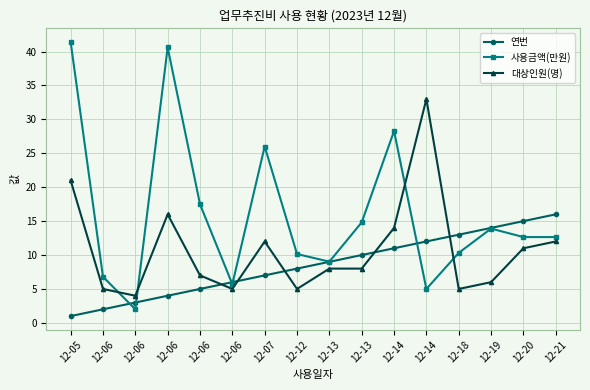

Reading right to left, transcribe all the data shown in this chart.

연번: 12-21=16.0	12-20=15.0	12-19=14.0	12-18=13.0	12-14=12.0	12-14=11.0	12-13=10.0	12-13=9.0	12-12=8.0	12-07=7.0	12-06=6.0	12-06=5.0	12-06=4.0	12-06=3.0	12-06=2.0	12-05=1.0
사용금액(만원): 12-21=12.7	12-20=12.7	12-19=13.9	12-18=10.3	12-14=5.0	12-14=28.3	12-13=14.8	12-13=9.0	12-12=10.2	12-07=26.0	12-06=5.7	12-06=17.5	12-06=40.6	12-06=2.0	12-06=6.8	12-05=41.4
대상인원(명): 12-21=12.0	12-20=11.0	12-19=6.0	12-18=5.0	12-14=33.0	12-14=14.0	12-13=8.0	12-13=8.0	12-12=5.0	12-07=12.0	12-06=5.0	12-06=7.0	12-06=16.0	12-06=4.0	12-06=5.0	12-05=21.0